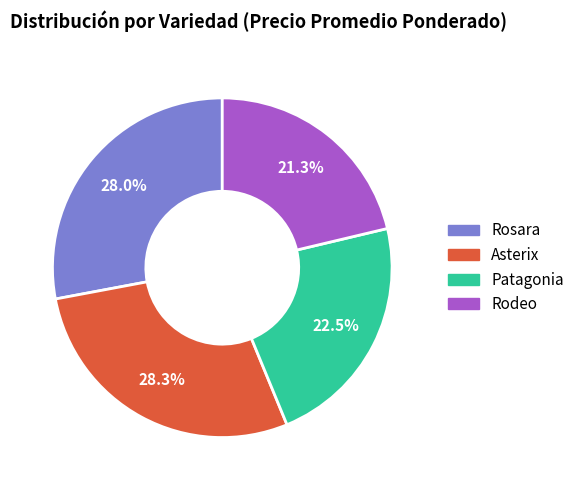

The Asterix slice represents 16% of the pie. True or false?

False